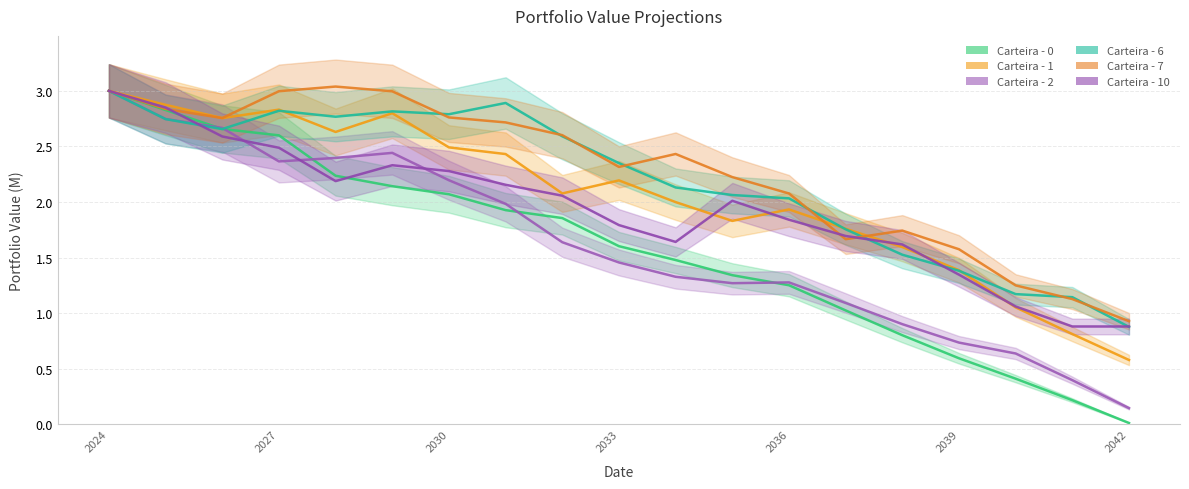

True or false: Carteira - 7 and Carteira - 0 cross at least once.

False